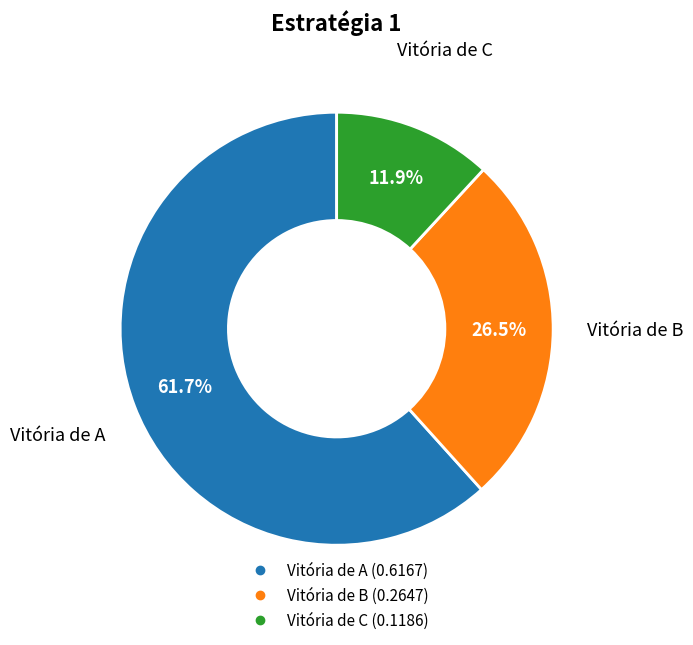

Between Vitória de B and Vitória de C, which is larger?

Vitória de B